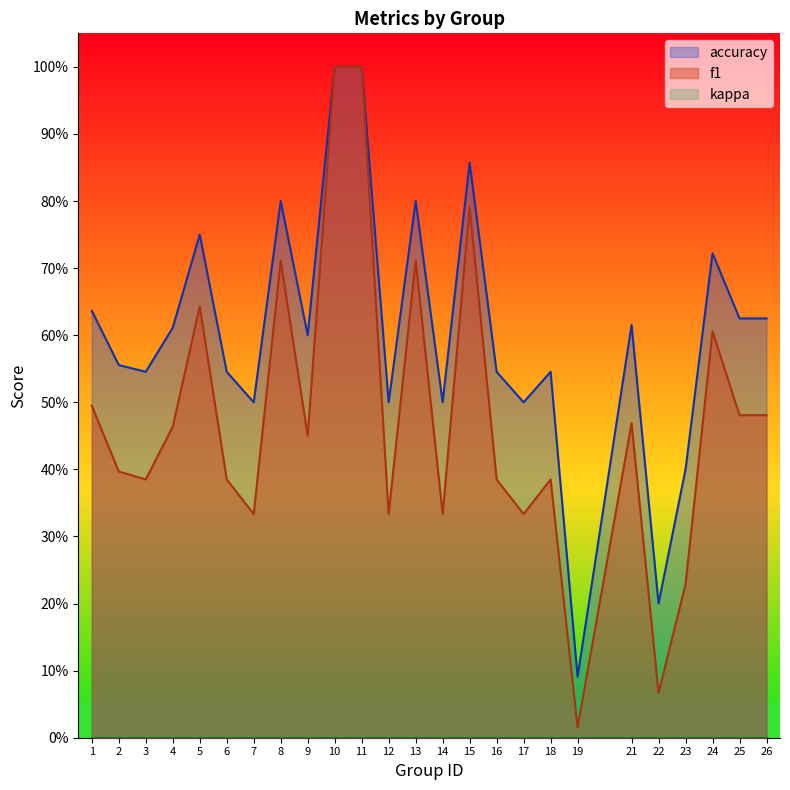

At which category is the sum across all series the highest?

10